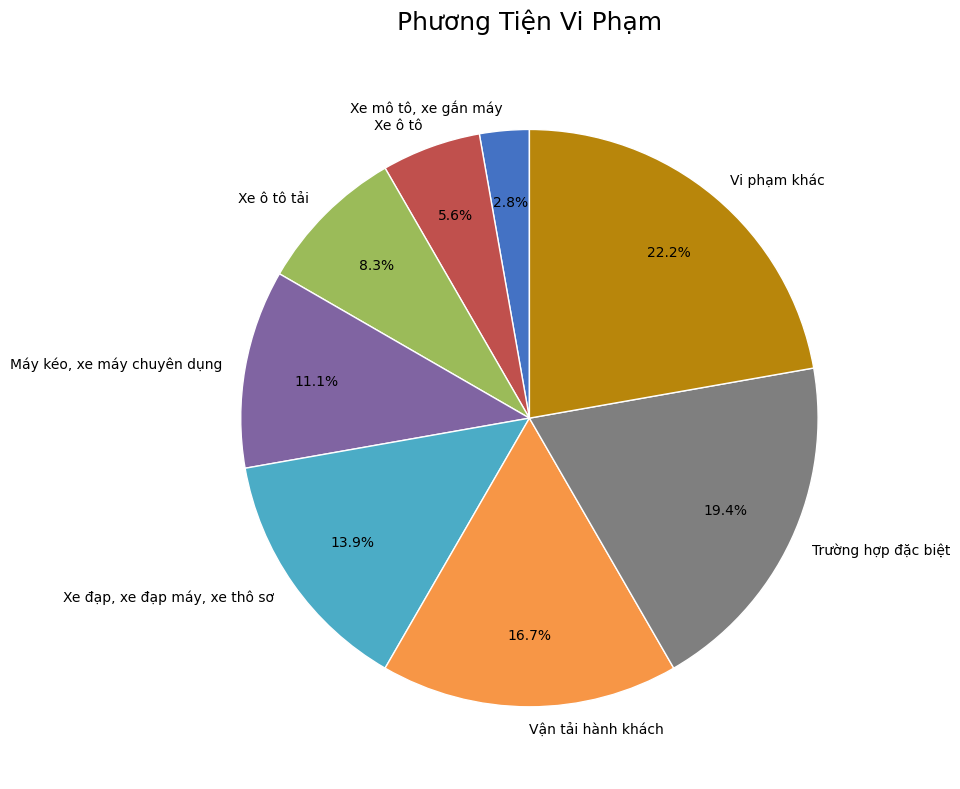

Which category has the smallest portion of the pie?

Xe mô tô, xe gắn máy